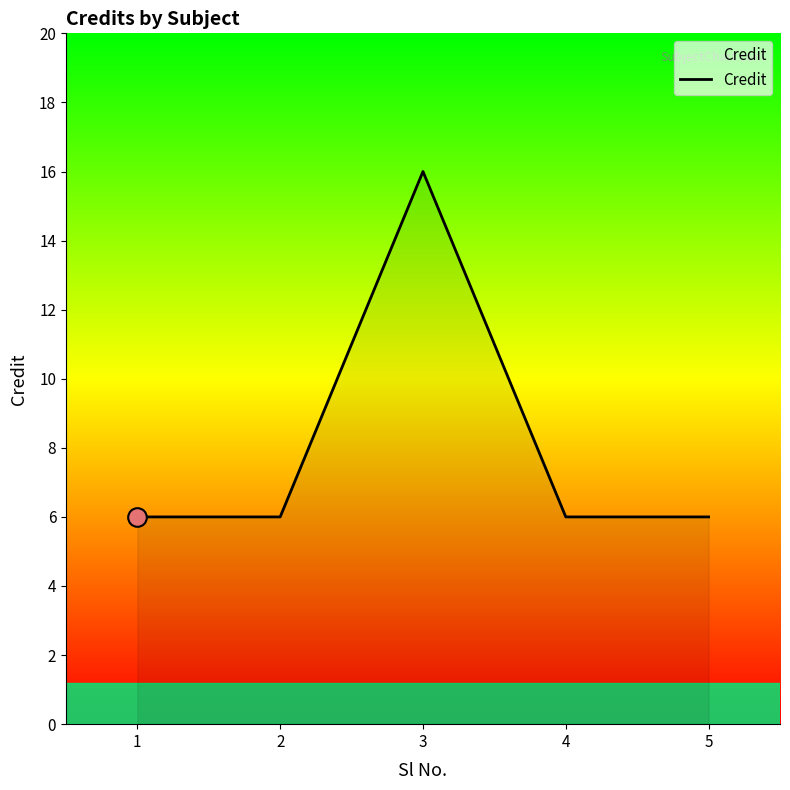

What is the ratio of the value at 4 to the value at 1?

1.0